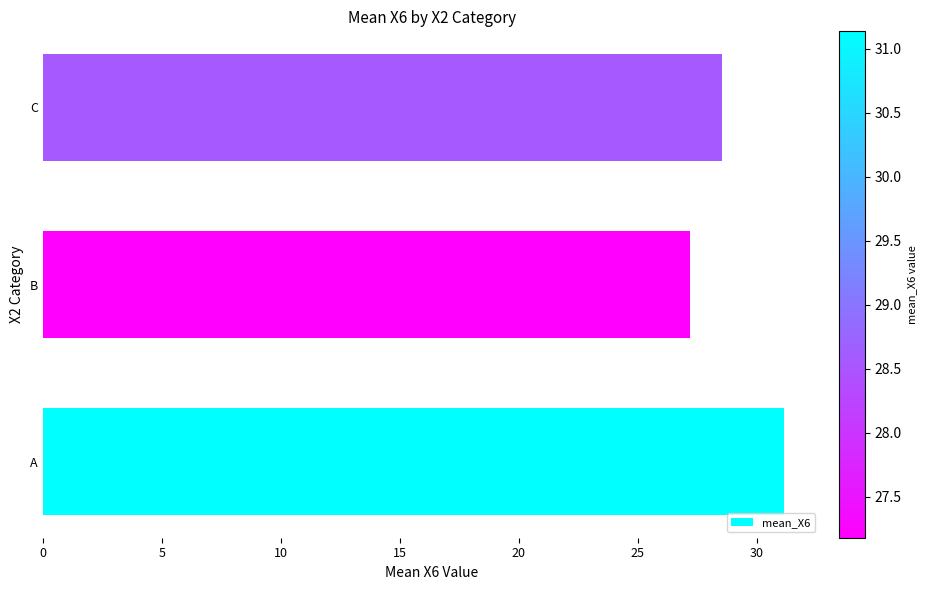

The chart shows a value of 27.2 at B. True or false?

True